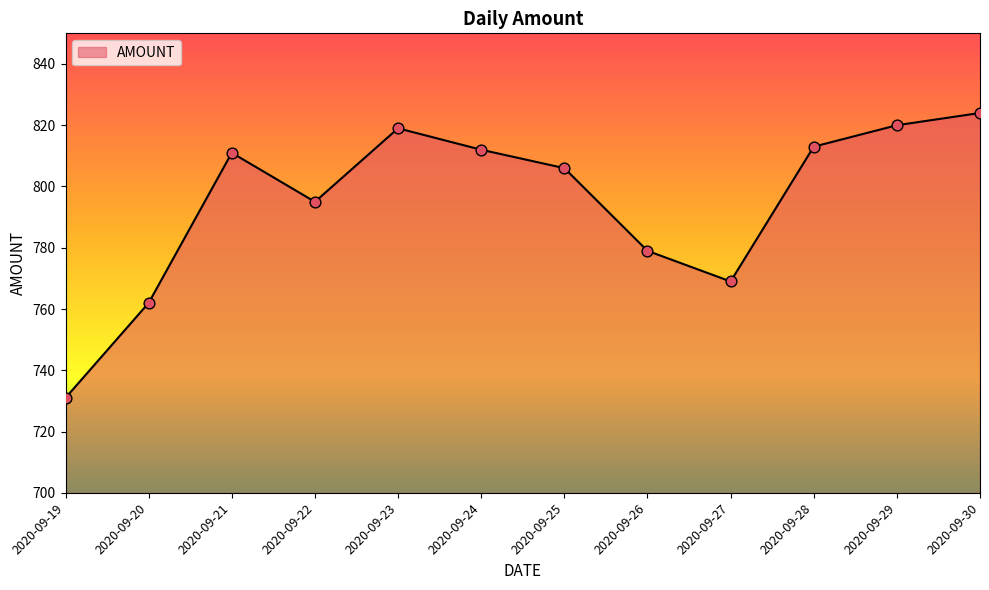

Which has a higher value, 2020-09-24 or 2020-09-20?

2020-09-24